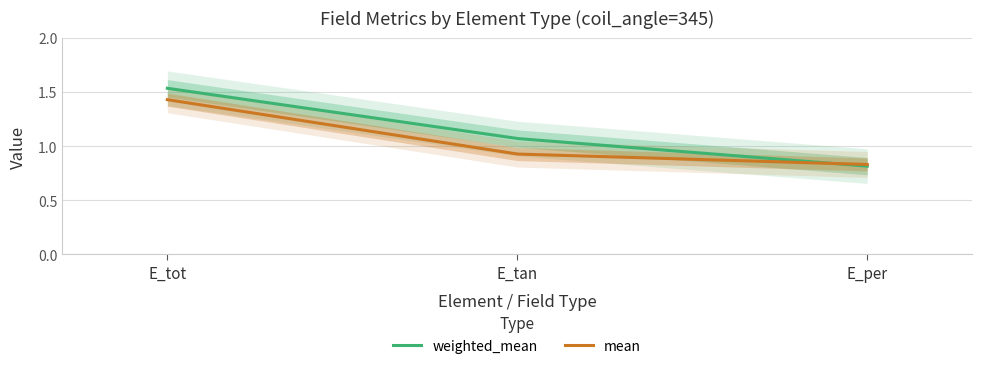

What position from the right is E_per?

1